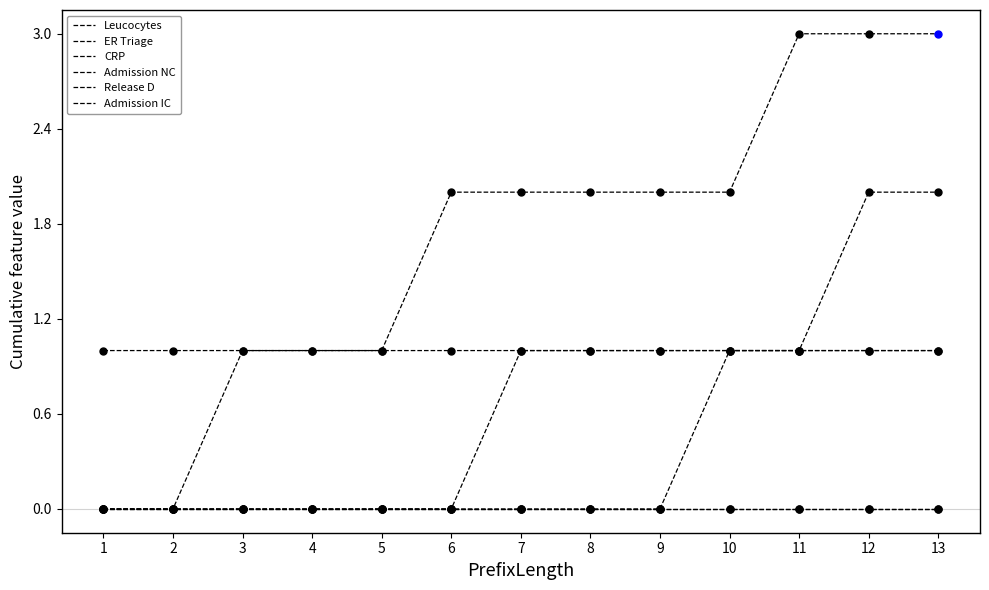

Does the chart have visible grid lines?

No